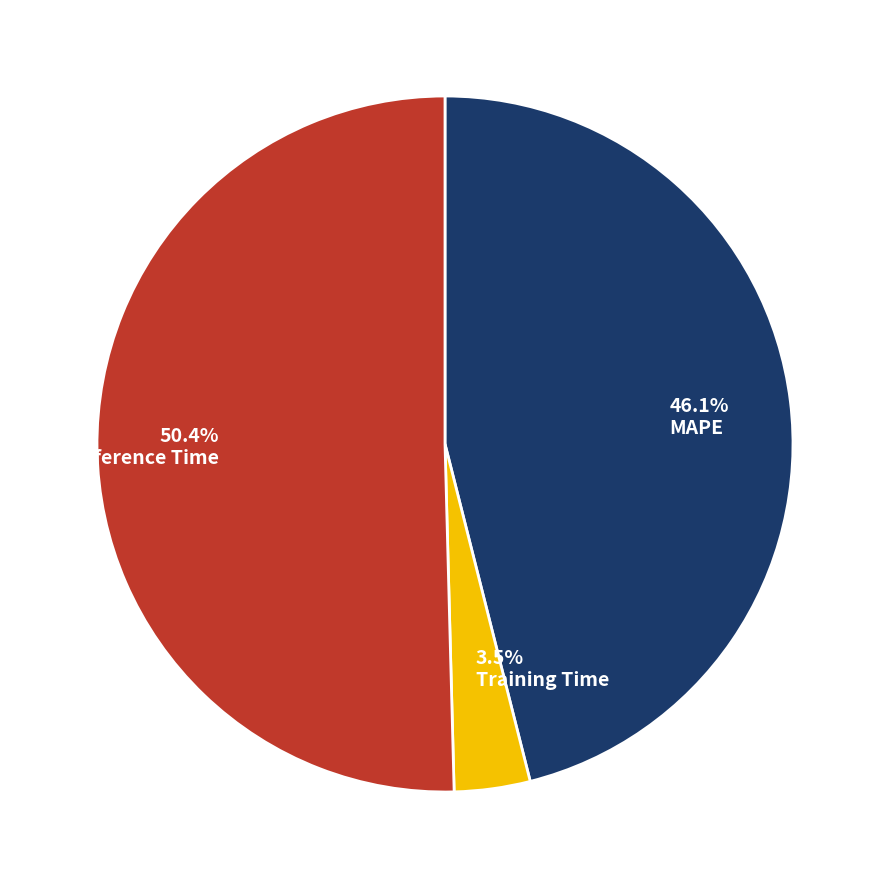

Is there a majority slice in this chart?

Yes